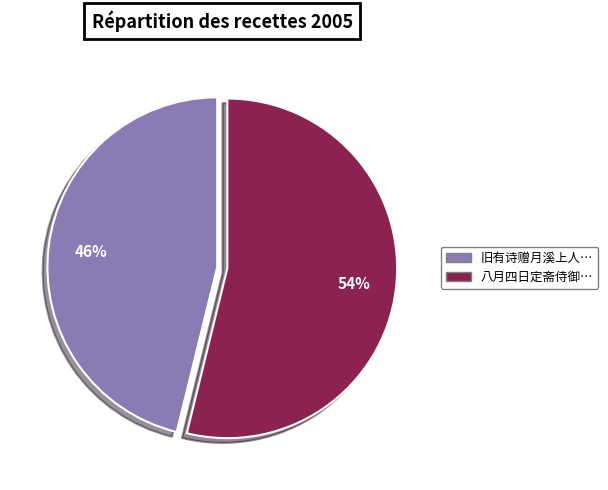

To the nearest percent, what is the difference between the largest and smallest slice percentages?

8%